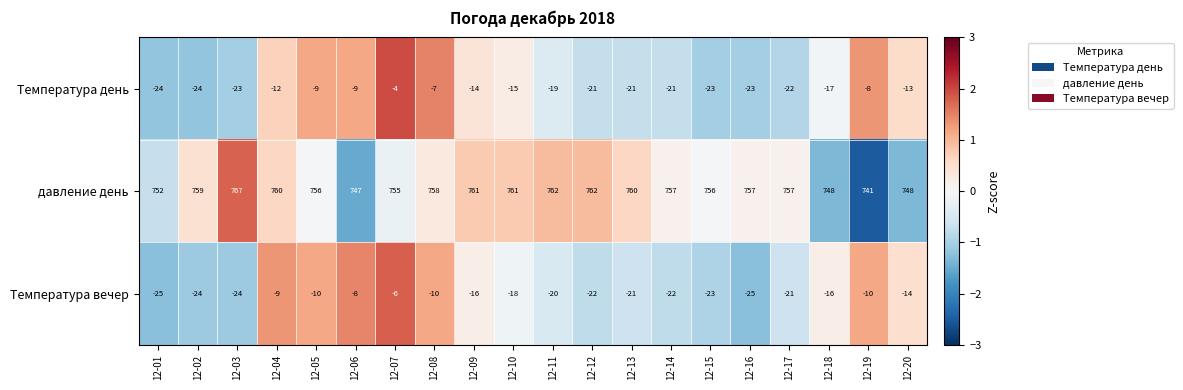

Which category has the highest value across all series?

12-03